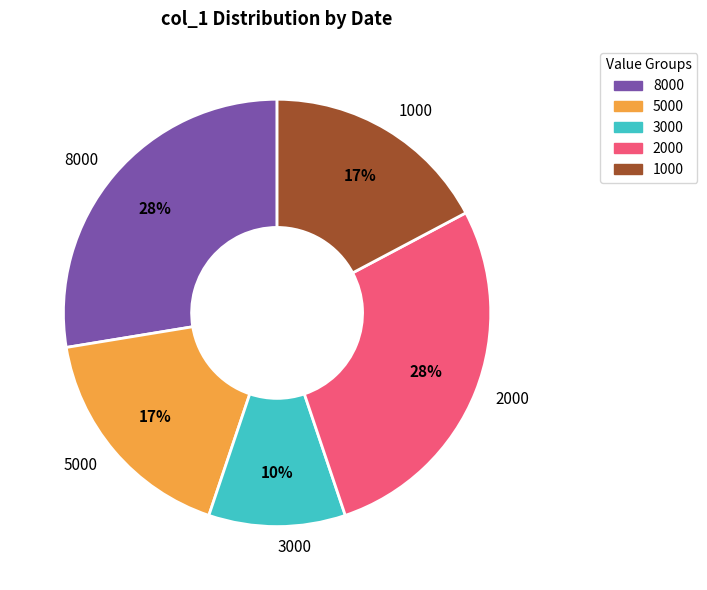

Which category has the smallest portion of the pie?

3000